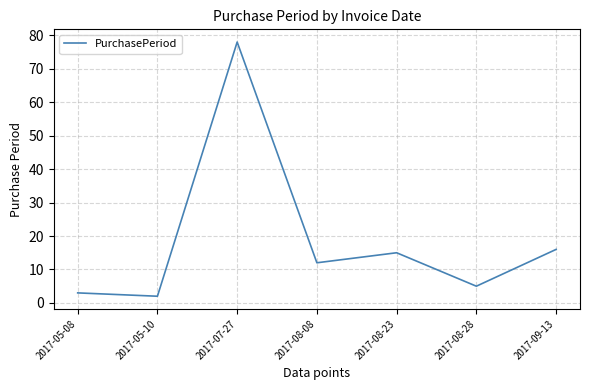

Reading left to right, transcribe all the data shown in this chart.

3	2	78	12	15	5	16